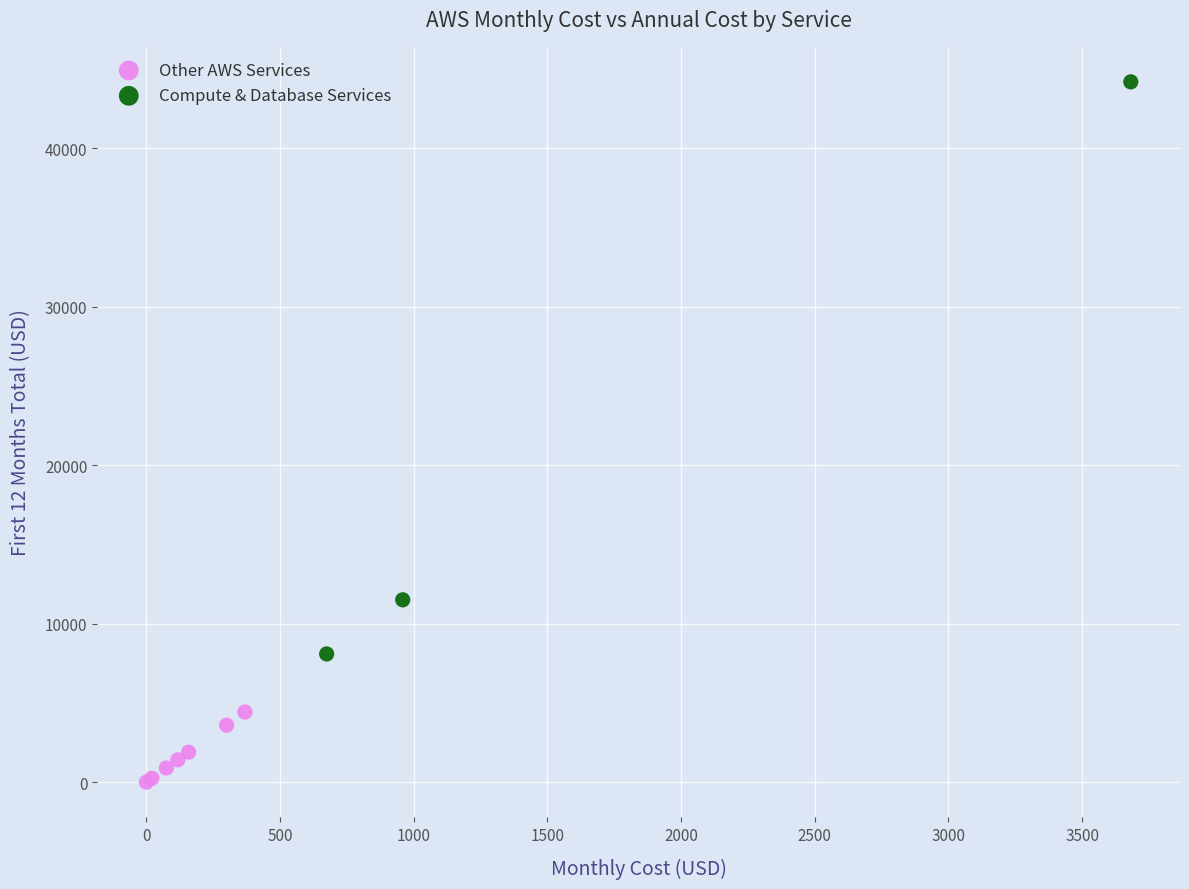

Which series reaches the minimum Y coordinate?

Other AWS Services